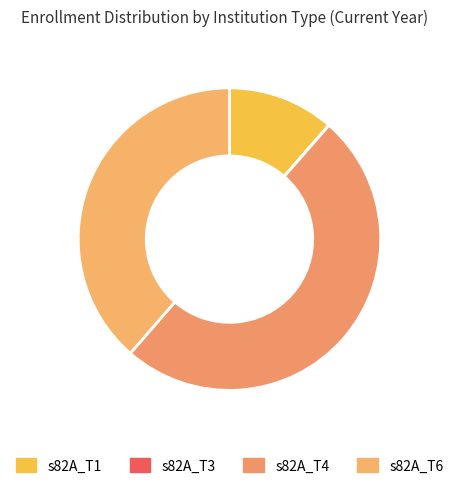

How many slices are in this pie chart?

4